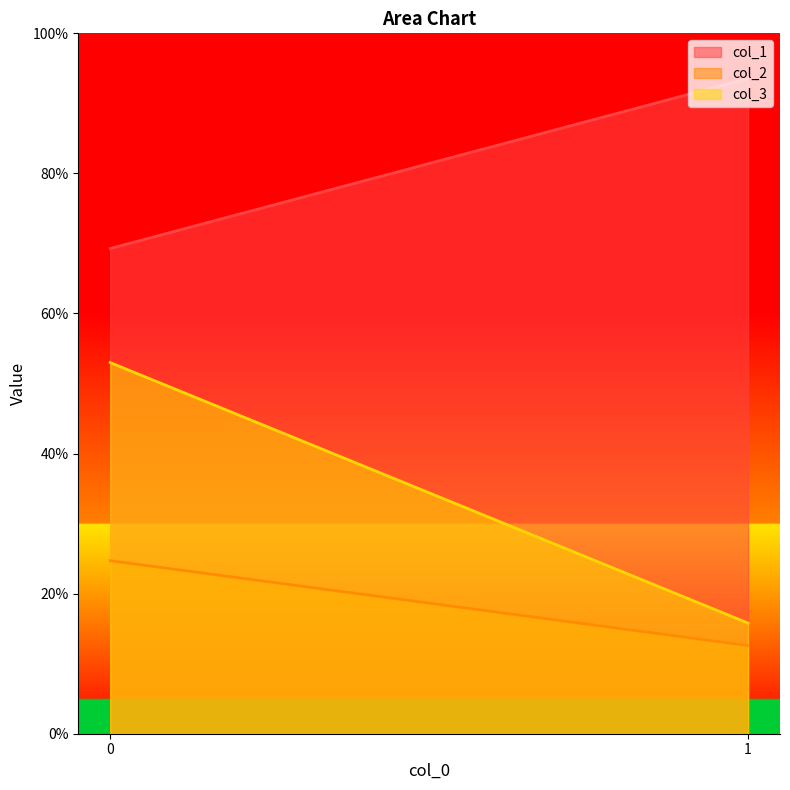

Which has a higher value, 0 or 1?

1